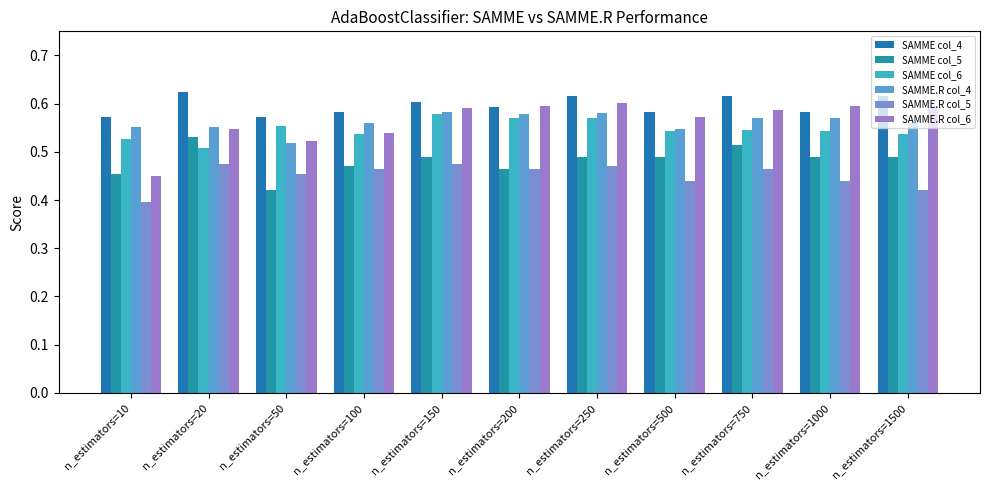

List the labels in order of SAMME.R col_4 value, smallest first.

n_estimators=50, n_estimators=500, n_estimators=10, n_estimators=20, n_estimators=100, n_estimators=1500, n_estimators=1000, n_estimators=750, n_estimators=200, n_estimators=250, n_estimators=150